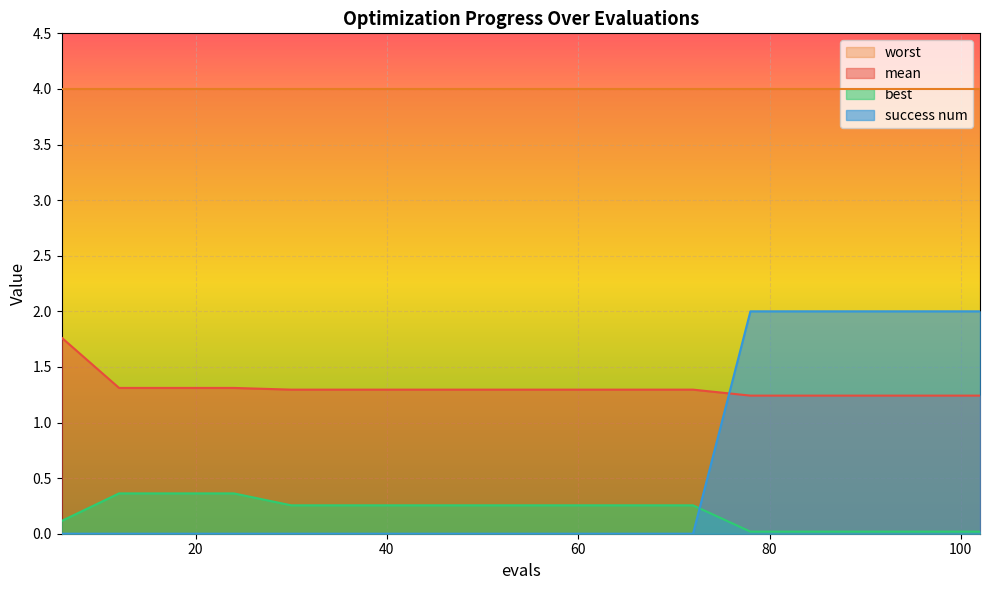

Between which two adjacent categories do best and success num first intersect?

72 and 78